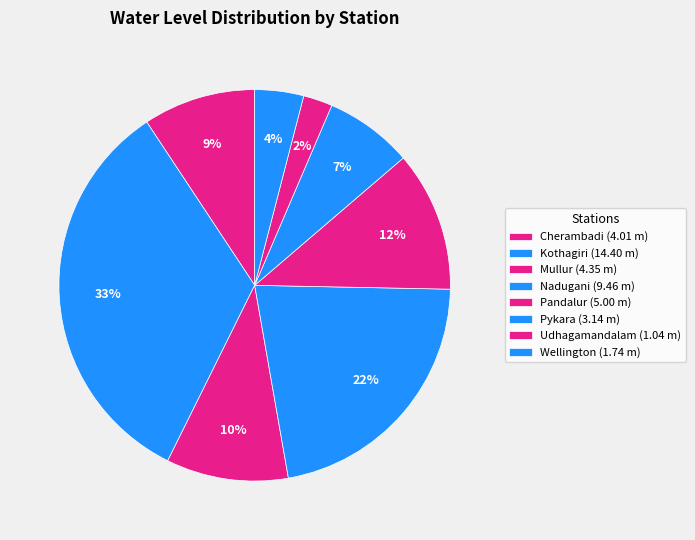

How many slices are in this pie chart?

8